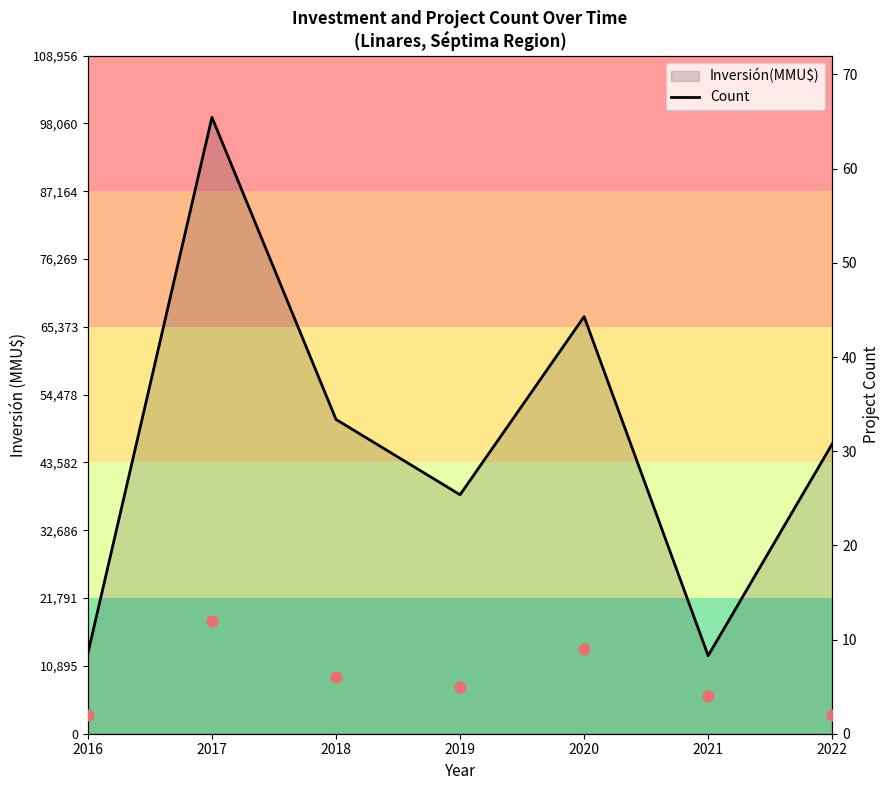

Which series contains the lowest Y value?

Count